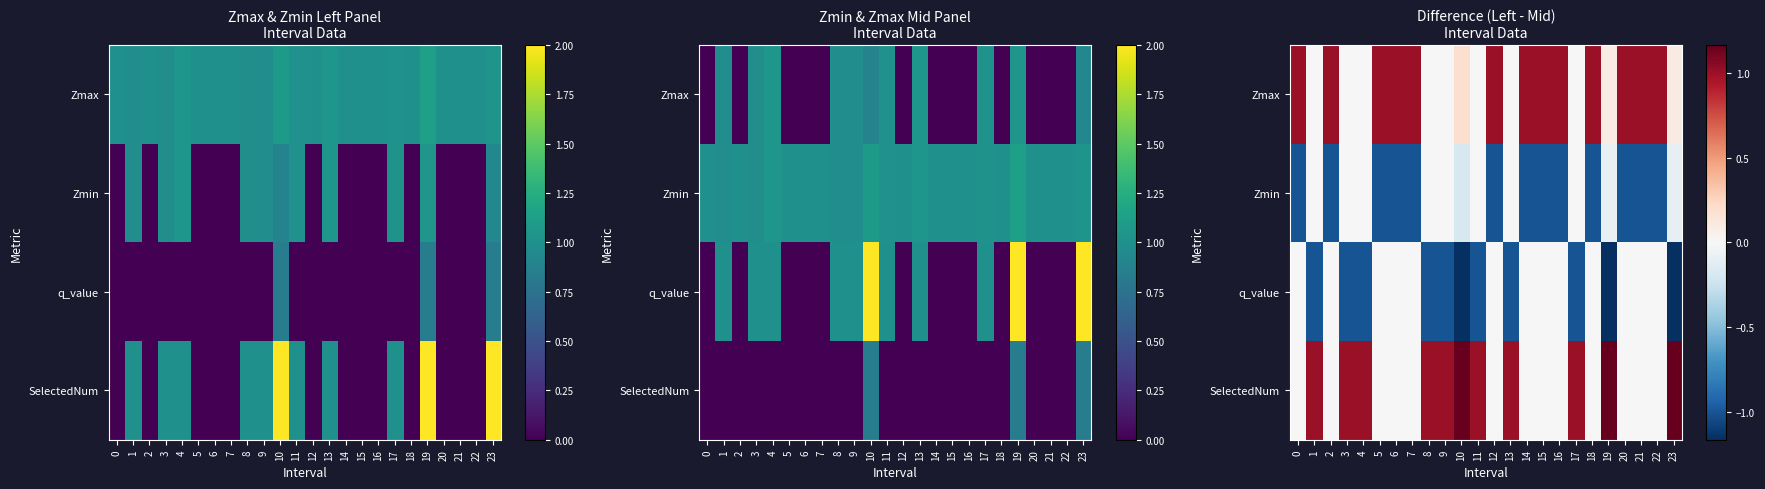

What is the sum of all Zmin values?

-13.4